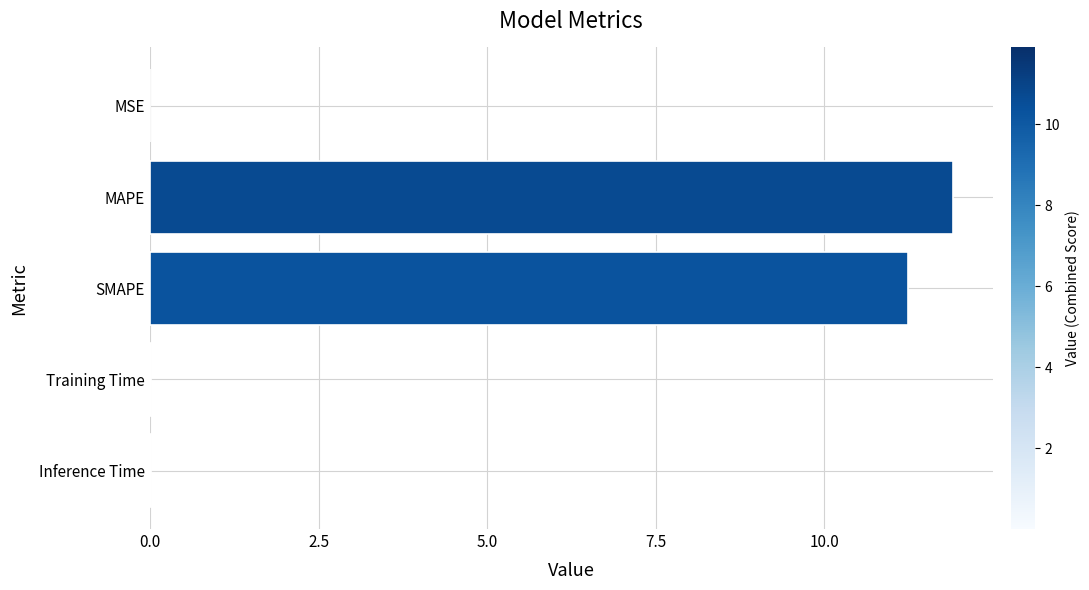

Is it true that the value at SMAPE is 19.1?

False